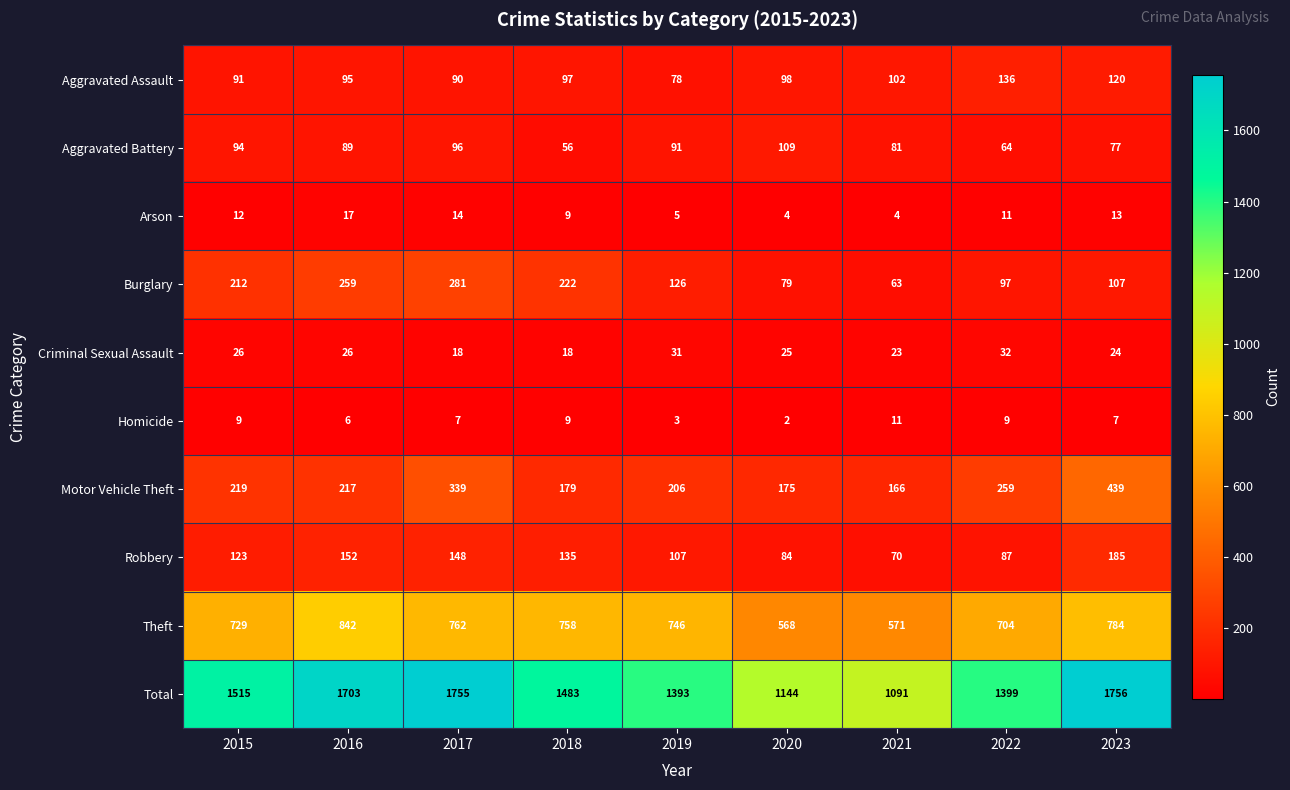

What is the difference between the Motor Vehicle Theft values at 2020 and 2016?

42